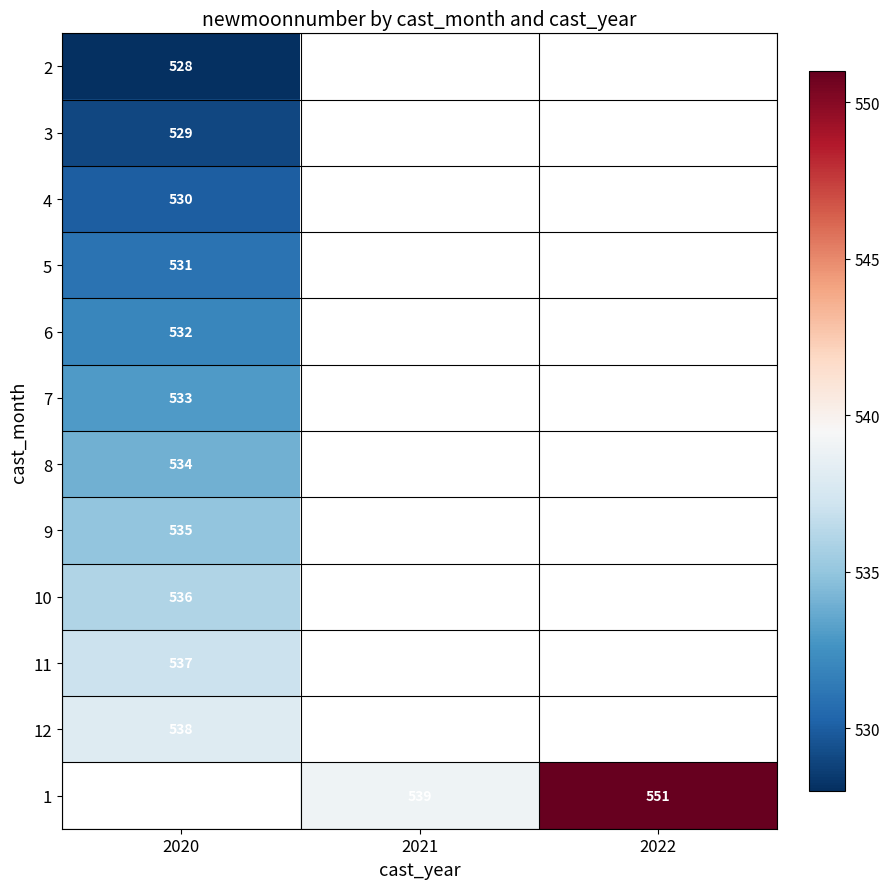

The 1 series shows 539 at 2021. True or false?

True